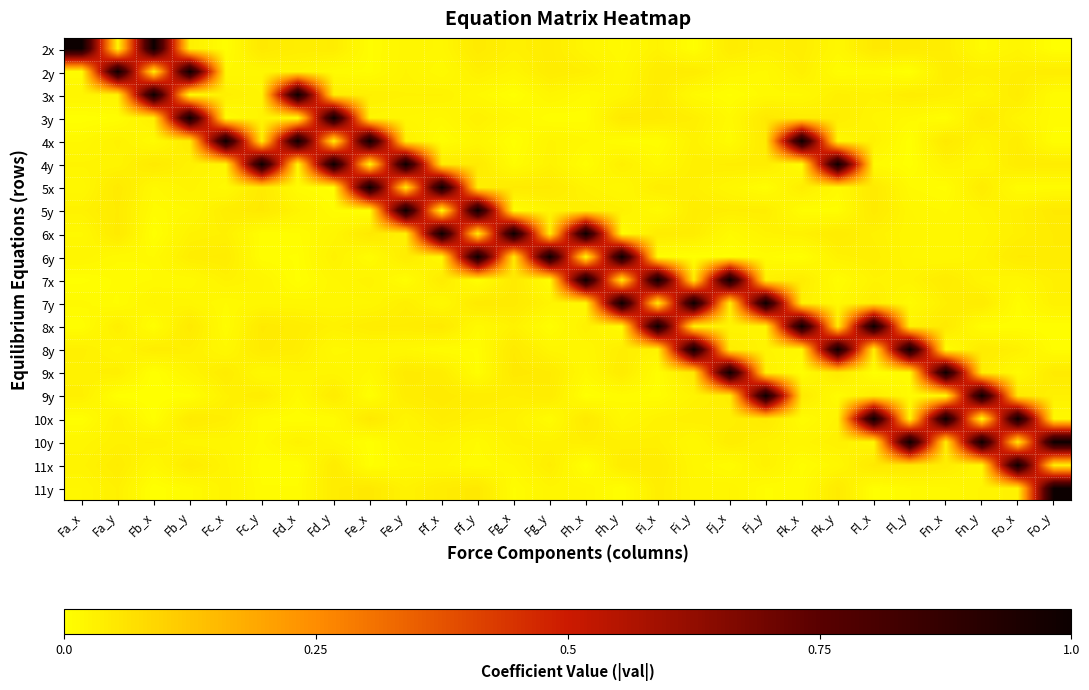

Reading right to left, what are all the values shown in this chart?

2x: Fo_y=0.0	Fo_x=0.0	Fn_y=0.0	Fn_x=0.0	Fl_y=0.0	Fl_x=0.0	Fk_y=0.0	Fk_x=0.0	Fj_y=0.0	Fj_x=0.0	Fi_y=0.0	Fi_x=0.0	Fh_y=0.0	Fh_x=0.0	Fg_y=0.0	Fg_x=0.0	Ff_y=0.0	Ff_x=0.0	Fe_y=0.0	Fe_x=0.0	Fd_y=0.0	Fd_x=0.0	Fc_y=0.0	Fc_x=0.0	Fb_y=0.0	Fb_x=1.0	Fa_y=0.0	Fa_x=1.0
2y: Fo_y=0.0	Fo_x=0.0	Fn_y=0.0	Fn_x=0.0	Fl_y=0.0	Fl_x=0.0	Fk_y=0.0	Fk_x=0.0	Fj_y=0.0	Fj_x=0.0	Fi_y=0.0	Fi_x=0.0	Fh_y=0.0	Fh_x=0.0	Fg_y=0.0	Fg_x=0.0	Ff_y=0.0	Ff_x=0.0	Fe_y=0.0	Fe_x=0.0	Fd_y=0.0	Fd_x=0.0	Fc_y=0.0	Fc_x=0.0	Fb_y=1.0	Fb_x=0.0	Fa_y=1.0	Fa_x=0.0
3x: Fo_y=0.0	Fo_x=0.0	Fn_y=0.0	Fn_x=0.0	Fl_y=0.0	Fl_x=0.0	Fk_y=0.0	Fk_x=0.0	Fj_y=0.0	Fj_x=0.0	Fi_y=0.0	Fi_x=0.0	Fh_y=0.0	Fh_x=0.0	Fg_y=0.0	Fg_x=0.0	Ff_y=0.0	Ff_x=0.0	Fe_y=0.0	Fe_x=0.0	Fd_y=0.0	Fd_x=1.0	Fc_y=0.0	Fc_x=0.0	Fb_y=0.0	Fb_x=1.0	Fa_y=0.0	Fa_x=0.0
3y: Fo_y=0.0	Fo_x=0.0	Fn_y=0.0	Fn_x=0.0	Fl_y=0.0	Fl_x=0.0	Fk_y=0.0	Fk_x=0.0	Fj_y=0.0	Fj_x=0.0	Fi_y=0.0	Fi_x=0.0	Fh_y=0.0	Fh_x=0.0	Fg_y=0.0	Fg_x=0.0	Ff_y=0.0	Ff_x=0.0	Fe_y=0.0	Fe_x=0.0	Fd_y=1.0	Fd_x=0.0	Fc_y=0.0	Fc_x=0.0	Fb_y=1.0	Fb_x=0.0	Fa_y=0.0	Fa_x=0.0
4x: Fo_y=0.0	Fo_x=0.0	Fn_y=0.0	Fn_x=0.0	Fl_y=0.0	Fl_x=0.0	Fk_y=0.0	Fk_x=1.0	Fj_y=0.0	Fj_x=0.0	Fi_y=0.0	Fi_x=0.0	Fh_y=0.0	Fh_x=0.0	Fg_y=0.0	Fg_x=0.0	Ff_y=0.0	Ff_x=0.0	Fe_y=0.0	Fe_x=1.0	Fd_y=0.0	Fd_x=1.0	Fc_y=0.0	Fc_x=1.0	Fb_y=0.0	Fb_x=0.0	Fa_y=0.0	Fa_x=0.0
4y: Fo_y=0.0	Fo_x=0.0	Fn_y=0.0	Fn_x=0.0	Fl_y=0.0	Fl_x=0.0	Fk_y=1.0	Fk_x=0.0	Fj_y=0.0	Fj_x=0.0	Fi_y=0.0	Fi_x=0.0	Fh_y=0.0	Fh_x=0.0	Fg_y=0.0	Fg_x=0.0	Ff_y=0.0	Ff_x=0.0	Fe_y=1.0	Fe_x=0.0	Fd_y=1.0	Fd_x=0.0	Fc_y=1.0	Fc_x=0.0	Fb_y=0.0	Fb_x=0.0	Fa_y=0.0	Fa_x=0.0
5x: Fo_y=0.0	Fo_x=0.0	Fn_y=0.0	Fn_x=0.0	Fl_y=0.0	Fl_x=0.0	Fk_y=0.0	Fk_x=0.0	Fj_y=0.0	Fj_x=0.0	Fi_y=0.0	Fi_x=0.0	Fh_y=0.0	Fh_x=0.0	Fg_y=0.0	Fg_x=0.0	Ff_y=0.0	Ff_x=1.0	Fe_y=0.0	Fe_x=1.0	Fd_y=0.0	Fd_x=0.0	Fc_y=0.0	Fc_x=0.0	Fb_y=0.0	Fb_x=0.0	Fa_y=0.0	Fa_x=0.0
5y: Fo_y=0.0	Fo_x=0.0	Fn_y=0.0	Fn_x=0.0	Fl_y=0.0	Fl_x=0.0	Fk_y=0.0	Fk_x=0.0	Fj_y=0.0	Fj_x=0.0	Fi_y=0.0	Fi_x=0.0	Fh_y=0.0	Fh_x=0.0	Fg_y=0.0	Fg_x=0.0	Ff_y=1.0	Ff_x=0.0	Fe_y=1.0	Fe_x=0.0	Fd_y=0.0	Fd_x=0.0	Fc_y=0.0	Fc_x=0.0	Fb_y=0.0	Fb_x=0.0	Fa_y=0.0	Fa_x=0.0
6x: Fo_y=0.0	Fo_x=0.0	Fn_y=0.0	Fn_x=0.0	Fl_y=0.0	Fl_x=0.0	Fk_y=0.0	Fk_x=0.0	Fj_y=0.0	Fj_x=0.0	Fi_y=0.0	Fi_x=0.0	Fh_y=0.0	Fh_x=1.0	Fg_y=0.0	Fg_x=1.0	Ff_y=0.0	Ff_x=1.0	Fe_y=0.0	Fe_x=0.0	Fd_y=0.0	Fd_x=0.0	Fc_y=0.0	Fc_x=0.0	Fb_y=0.0	Fb_x=0.0	Fa_y=0.0	Fa_x=0.0
6y: Fo_y=0.0	Fo_x=0.0	Fn_y=0.0	Fn_x=0.0	Fl_y=0.0	Fl_x=0.0	Fk_y=0.0	Fk_x=0.0	Fj_y=0.0	Fj_x=0.0	Fi_y=0.0	Fi_x=0.0	Fh_y=1.0	Fh_x=0.0	Fg_y=1.0	Fg_x=0.0	Ff_y=1.0	Ff_x=0.0	Fe_y=0.0	Fe_x=0.0	Fd_y=0.0	Fd_x=0.0	Fc_y=0.0	Fc_x=0.0	Fb_y=0.0	Fb_x=0.0	Fa_y=0.0	Fa_x=0.0
7x: Fo_y=0.0	Fo_x=0.0	Fn_y=0.0	Fn_x=0.0	Fl_y=0.0	Fl_x=0.0	Fk_y=0.0	Fk_x=0.0	Fj_y=0.0	Fj_x=1.0	Fi_y=0.0	Fi_x=1.0	Fh_y=0.0	Fh_x=1.0	Fg_y=0.0	Fg_x=0.0	Ff_y=0.0	Ff_x=0.0	Fe_y=0.0	Fe_x=0.0	Fd_y=0.0	Fd_x=0.0	Fc_y=0.0	Fc_x=0.0	Fb_y=0.0	Fb_x=0.0	Fa_y=0.0	Fa_x=0.0
7y: Fo_y=0.0	Fo_x=0.0	Fn_y=0.0	Fn_x=0.0	Fl_y=0.0	Fl_x=0.0	Fk_y=0.0	Fk_x=0.0	Fj_y=1.0	Fj_x=0.0	Fi_y=1.0	Fi_x=0.0	Fh_y=1.0	Fh_x=0.0	Fg_y=0.0	Fg_x=0.0	Ff_y=0.0	Ff_x=0.0	Fe_y=0.0	Fe_x=0.0	Fd_y=0.0	Fd_x=0.0	Fc_y=0.0	Fc_x=0.0	Fb_y=0.0	Fb_x=0.0	Fa_y=0.0	Fa_x=0.0
8x: Fo_y=0.0	Fo_x=0.0	Fn_y=0.0	Fn_x=0.0	Fl_y=0.0	Fl_x=1.0	Fk_y=0.0	Fk_x=1.0	Fj_y=0.0	Fj_x=0.0	Fi_y=0.0	Fi_x=1.0	Fh_y=0.0	Fh_x=0.0	Fg_y=0.0	Fg_x=0.0	Ff_y=0.0	Ff_x=0.0	Fe_y=0.0	Fe_x=0.0	Fd_y=0.0	Fd_x=0.0	Fc_y=0.0	Fc_x=0.0	Fb_y=0.0	Fb_x=0.0	Fa_y=0.0	Fa_x=0.0
8y: Fo_y=0.0	Fo_x=0.0	Fn_y=0.0	Fn_x=0.0	Fl_y=1.0	Fl_x=0.0	Fk_y=1.0	Fk_x=0.0	Fj_y=0.0	Fj_x=0.0	Fi_y=1.0	Fi_x=0.0	Fh_y=0.0	Fh_x=0.0	Fg_y=0.0	Fg_x=0.0	Ff_y=0.0	Ff_x=0.0	Fe_y=0.0	Fe_x=0.0	Fd_y=0.0	Fd_x=0.0	Fc_y=0.0	Fc_x=0.0	Fb_y=0.0	Fb_x=0.0	Fa_y=0.0	Fa_x=0.0
9x: Fo_y=0.0	Fo_x=0.0	Fn_y=0.0	Fn_x=1.0	Fl_y=0.0	Fl_x=0.0	Fk_y=0.0	Fk_x=0.0	Fj_y=0.0	Fj_x=1.0	Fi_y=0.0	Fi_x=0.0	Fh_y=0.0	Fh_x=0.0	Fg_y=0.0	Fg_x=0.0	Ff_y=0.0	Ff_x=0.0	Fe_y=0.0	Fe_x=0.0	Fd_y=0.0	Fd_x=0.0	Fc_y=0.0	Fc_x=0.0	Fb_y=0.0	Fb_x=0.0	Fa_y=0.0	Fa_x=0.0
9y: Fo_y=0.0	Fo_x=0.0	Fn_y=1.0	Fn_x=0.0	Fl_y=0.0	Fl_x=0.0	Fk_y=0.0	Fk_x=0.0	Fj_y=1.0	Fj_x=0.0	Fi_y=0.0	Fi_x=0.0	Fh_y=0.0	Fh_x=0.0	Fg_y=0.0	Fg_x=0.0	Ff_y=0.0	Ff_x=0.0	Fe_y=0.0	Fe_x=0.0	Fd_y=0.0	Fd_x=0.0	Fc_y=0.0	Fc_x=0.0	Fb_y=0.0	Fb_x=0.0	Fa_y=0.0	Fa_x=0.0
10x: Fo_y=0.0	Fo_x=1.0	Fn_y=0.0	Fn_x=1.0	Fl_y=0.0	Fl_x=1.0	Fk_y=0.0	Fk_x=0.0	Fj_y=0.0	Fj_x=0.0	Fi_y=0.0	Fi_x=0.0	Fh_y=0.0	Fh_x=0.0	Fg_y=0.0	Fg_x=0.0	Ff_y=0.0	Ff_x=0.0	Fe_y=0.0	Fe_x=0.0	Fd_y=0.0	Fd_x=0.0	Fc_y=0.0	Fc_x=0.0	Fb_y=0.0	Fb_x=0.0	Fa_y=0.0	Fa_x=0.0
10y: Fo_y=1.0	Fo_x=0.0	Fn_y=1.0	Fn_x=0.0	Fl_y=1.0	Fl_x=0.0	Fk_y=0.0	Fk_x=0.0	Fj_y=0.0	Fj_x=0.0	Fi_y=0.0	Fi_x=0.0	Fh_y=0.0	Fh_x=0.0	Fg_y=0.0	Fg_x=0.0	Ff_y=0.0	Ff_x=0.0	Fe_y=0.0	Fe_x=0.0	Fd_y=0.0	Fd_x=0.0	Fc_y=0.0	Fc_x=0.0	Fb_y=0.0	Fb_x=0.0	Fa_y=0.0	Fa_x=0.0
11x: Fo_y=0.0	Fo_x=1.0	Fn_y=0.0	Fn_x=0.0	Fl_y=0.0	Fl_x=0.0	Fk_y=0.0	Fk_x=0.0	Fj_y=0.0	Fj_x=0.0	Fi_y=0.0	Fi_x=0.0	Fh_y=0.0	Fh_x=0.0	Fg_y=0.0	Fg_x=0.0	Ff_y=0.0	Ff_x=0.0	Fe_y=0.0	Fe_x=0.0	Fd_y=0.0	Fd_x=0.0	Fc_y=0.0	Fc_x=0.0	Fb_y=0.0	Fb_x=0.0	Fa_y=0.0	Fa_x=0.0
11y: Fo_y=1.0	Fo_x=0.0	Fn_y=0.0	Fn_x=0.0	Fl_y=0.0	Fl_x=0.0	Fk_y=0.0	Fk_x=0.0	Fj_y=0.0	Fj_x=0.0	Fi_y=0.0	Fi_x=0.0	Fh_y=0.0	Fh_x=0.0	Fg_y=0.0	Fg_x=0.0	Ff_y=0.0	Ff_x=0.0	Fe_y=0.0	Fe_x=0.0	Fd_y=0.0	Fd_x=0.0	Fc_y=0.0	Fc_x=0.0	Fb_y=0.0	Fb_x=0.0	Fa_y=0.0	Fa_x=0.0